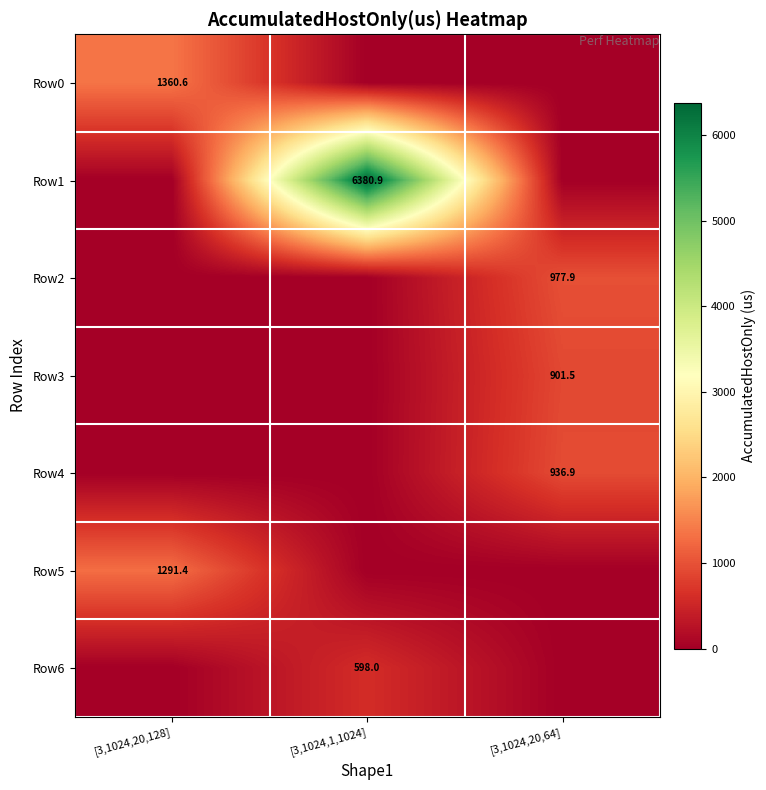

What is the total value across all series at [3,1024,20,64]?

2816.3